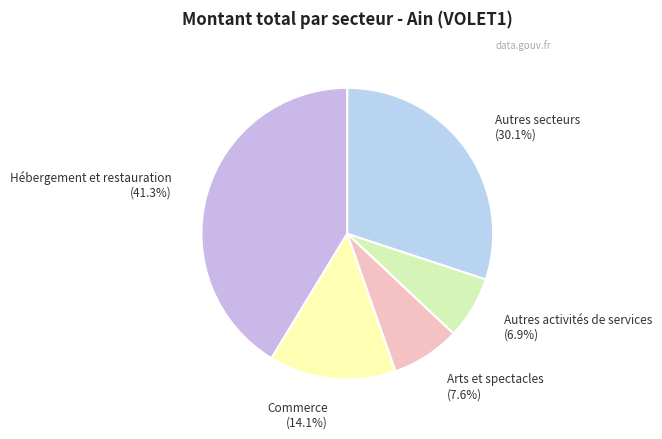

Count the number of slices in the pie.

5